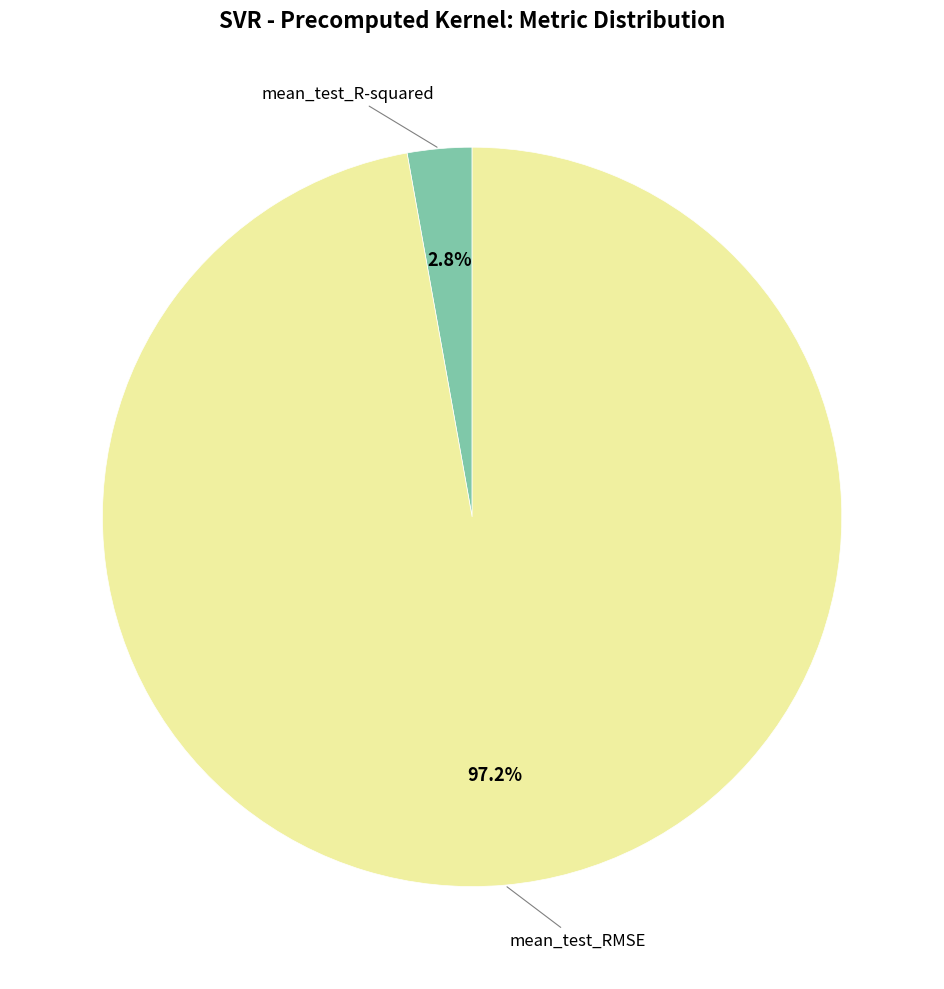

Does mean_test_R-squared represent more than half of the total?

No